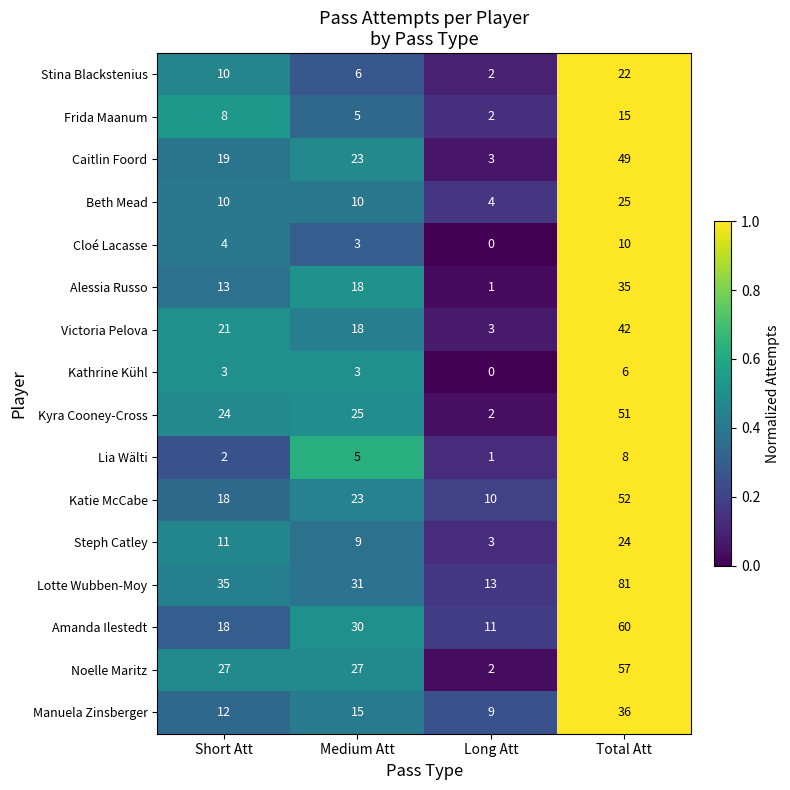

At which label does Steph Catley reach its peak?

Total Att